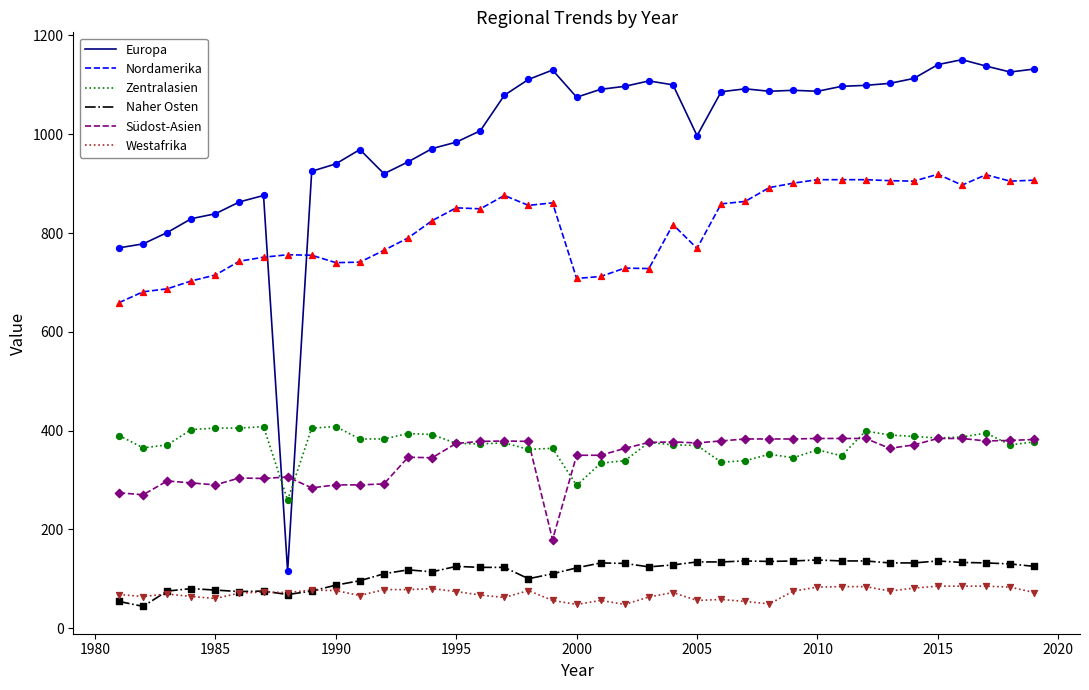

What is the maximum value for Westafrika?

85